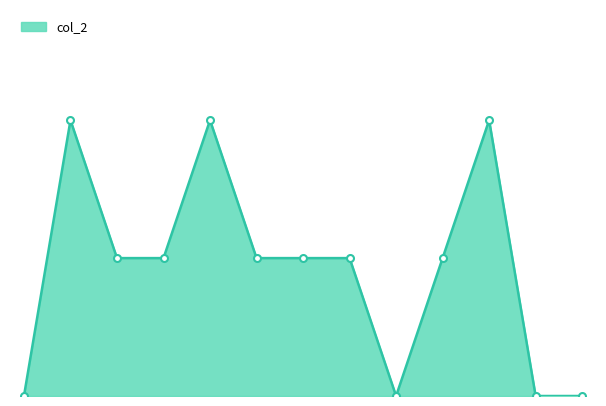

Is this an area chart (filled region under the line)?

Yes